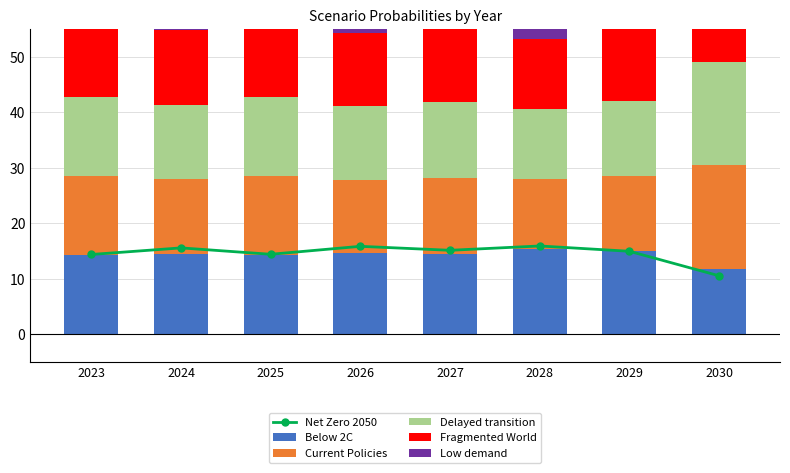

Which series has the largest total across all categories?

Low demand